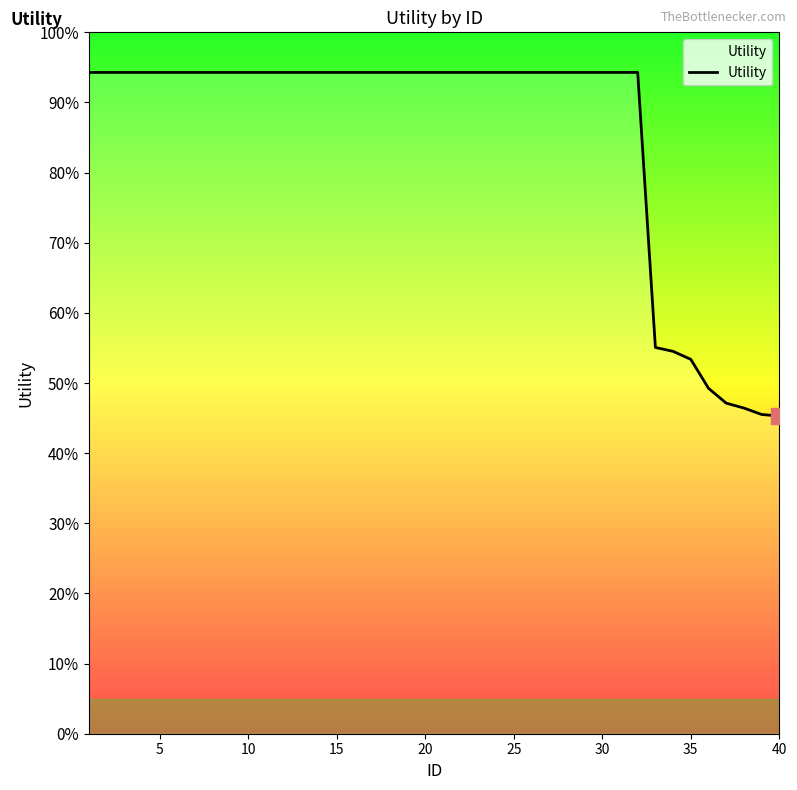

Is this an area chart (filled region under the line)?

Yes